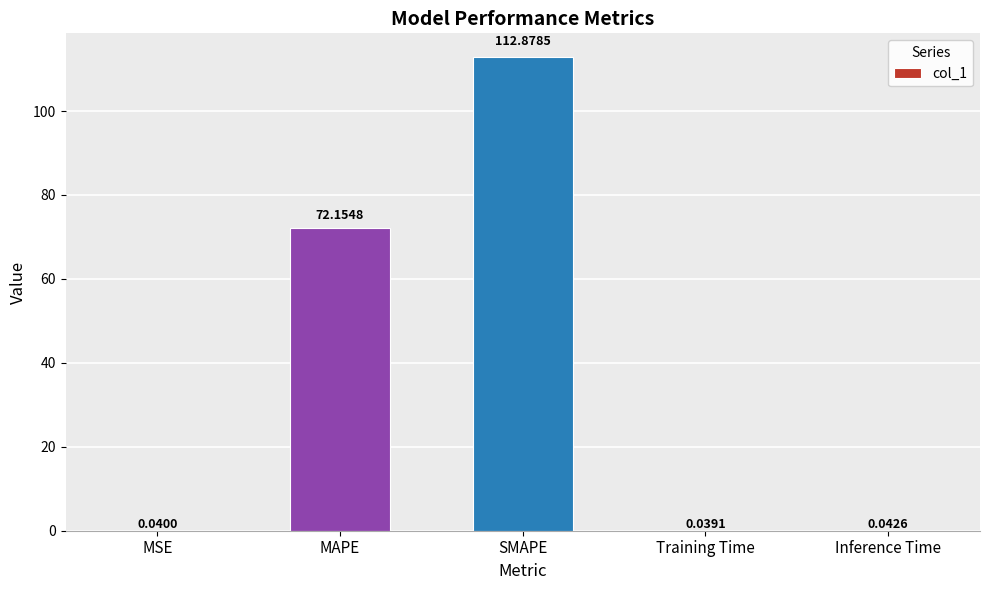

Does the chart contain stacked bars?

No